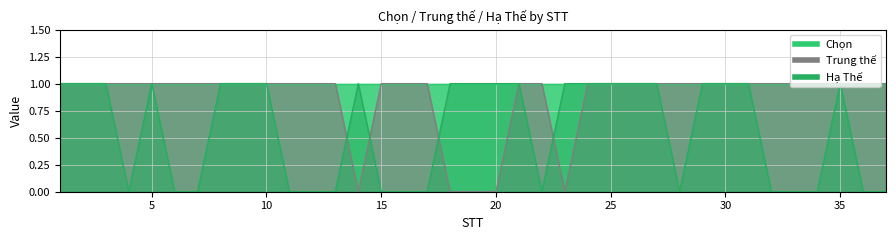

Where is Hạ Thế nearest to the value 0?

4